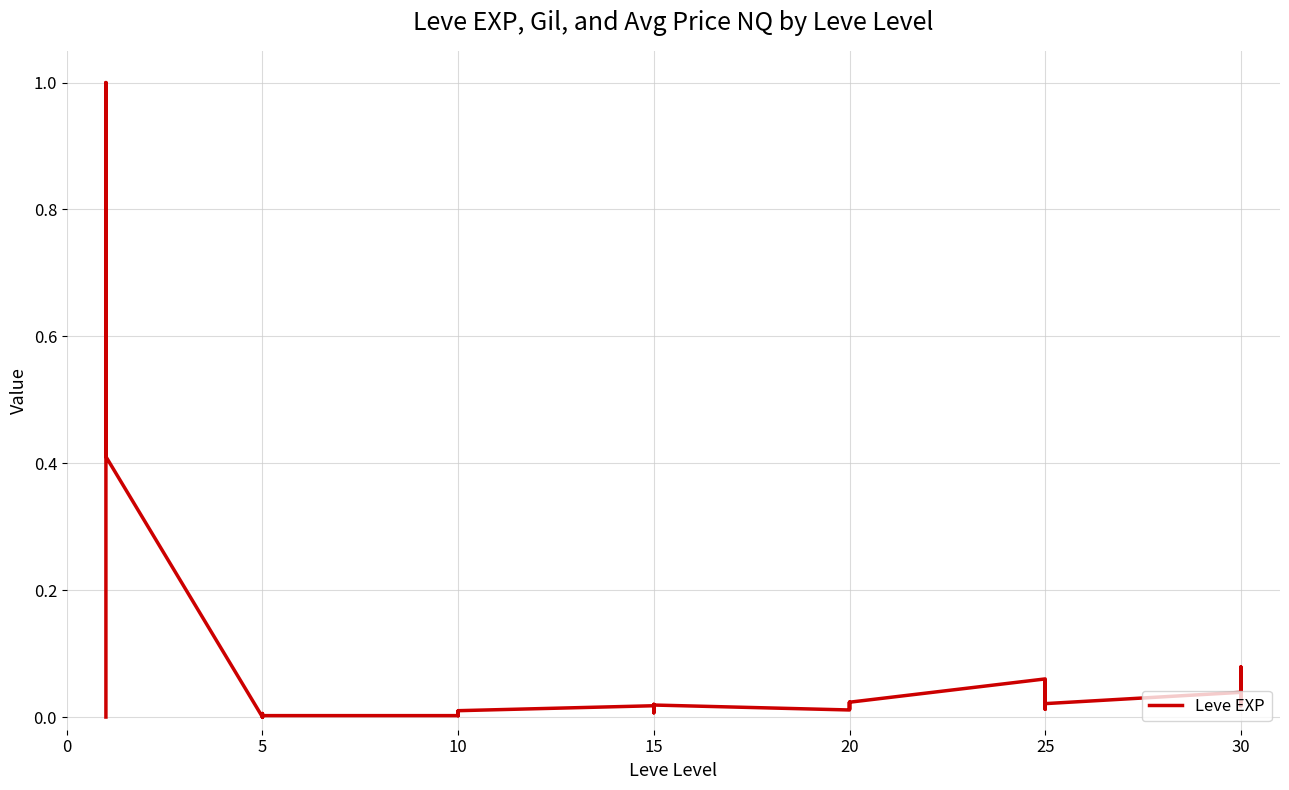

How many points are higher than both their immediate neighbors (excluding endpoints)?

12